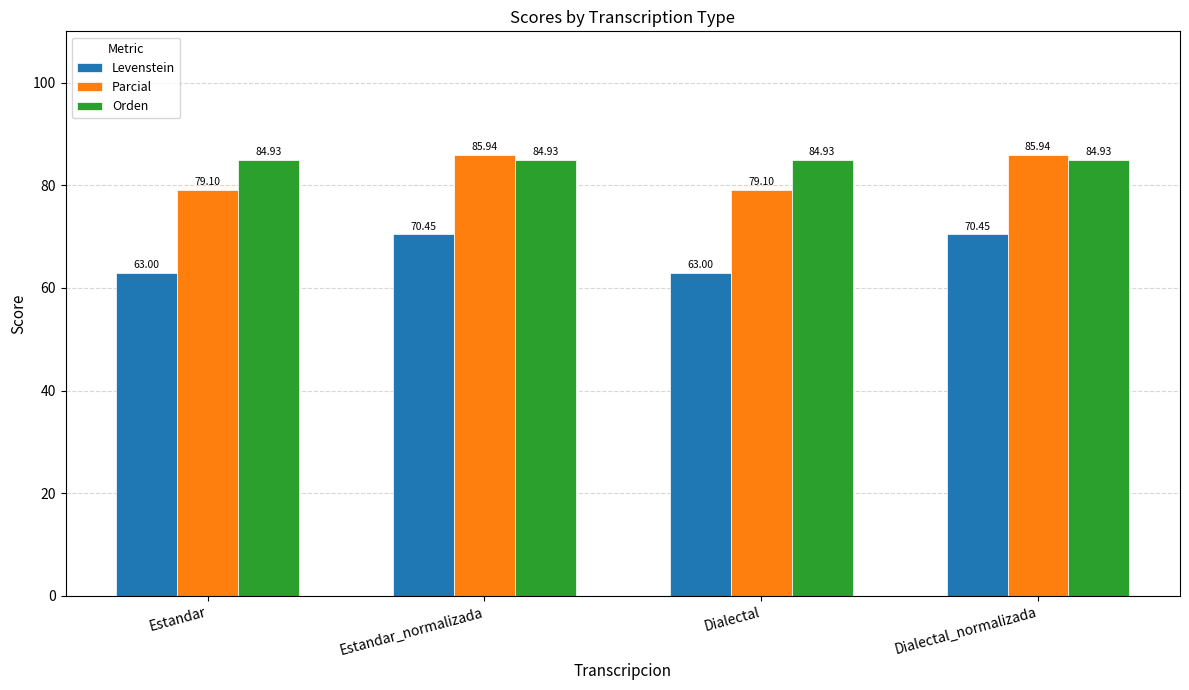

What is the maximum value shown in the chart?

85.9